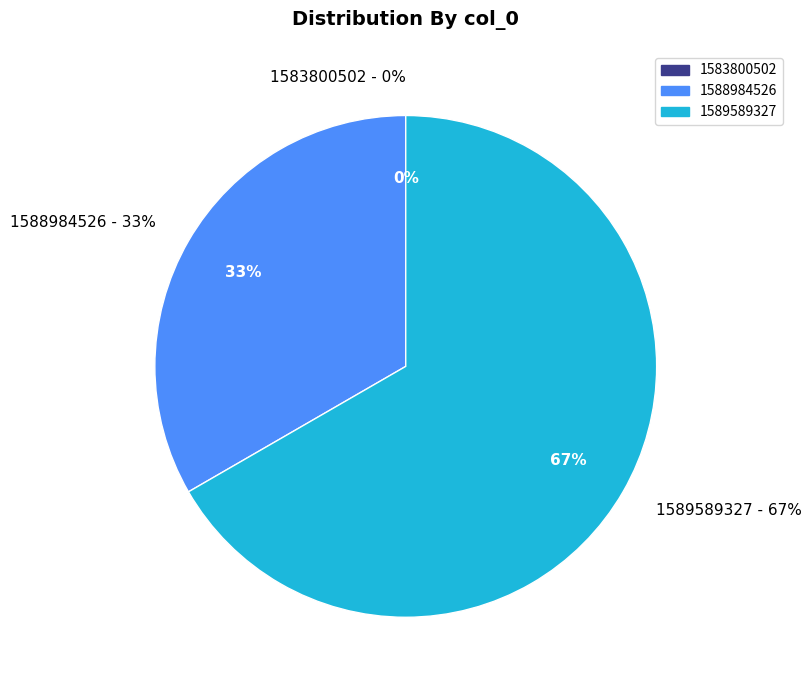

Is there a majority slice in this chart?

Yes